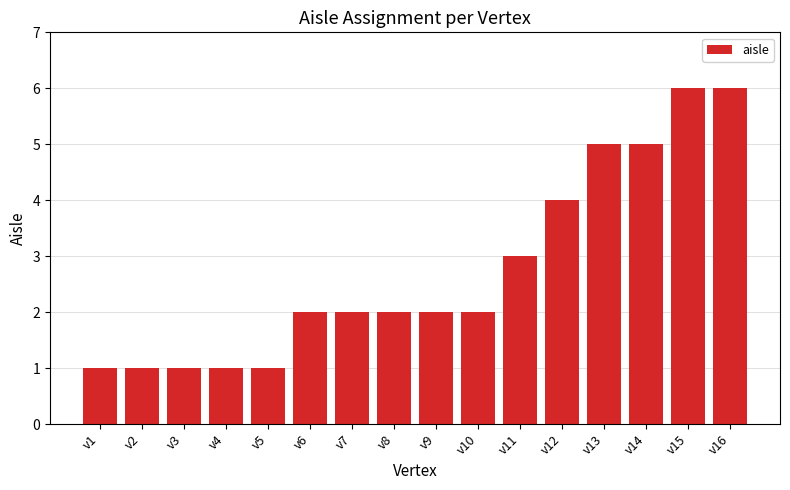

What is the ratio of the value at v16 to the value at v11?

2.0